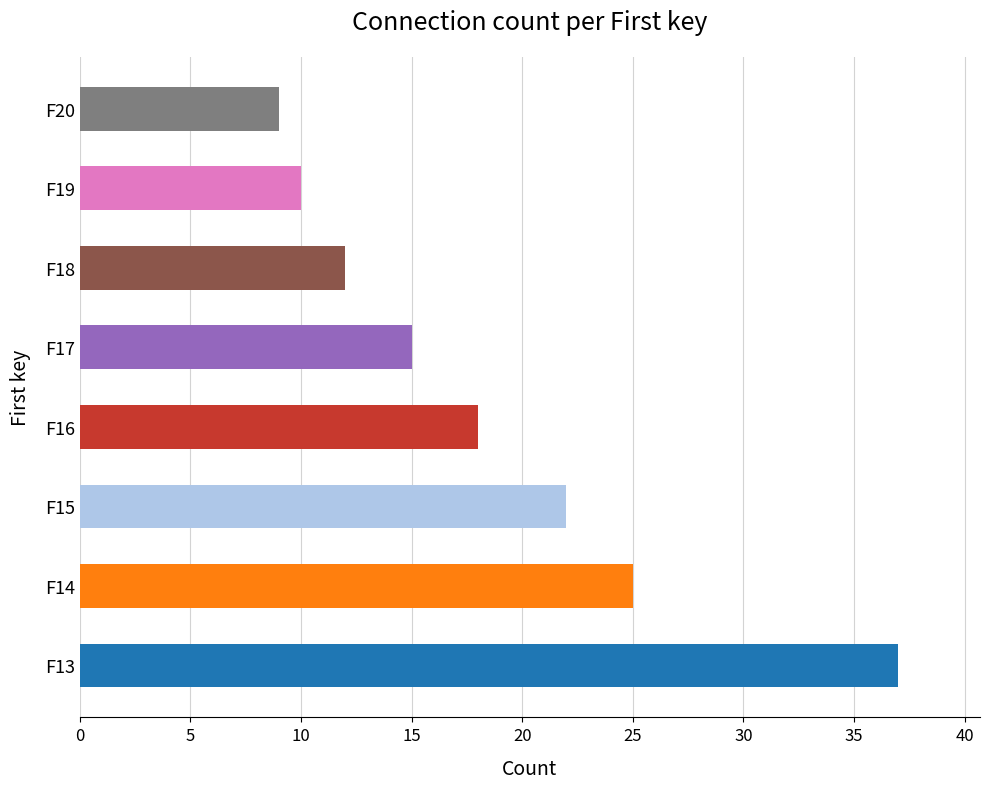

Rank the categories by value from lowest to highest.

F20, F19, F18, F17, F16, F15, F14, F13